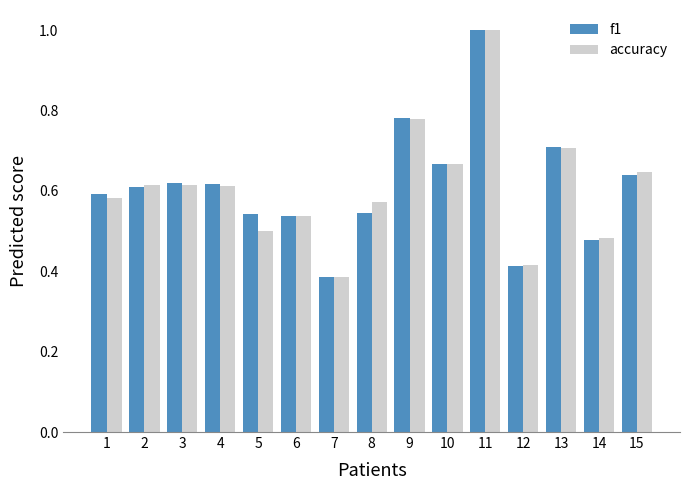

The value of accuracy at 1 is 0.2. True or false?

False